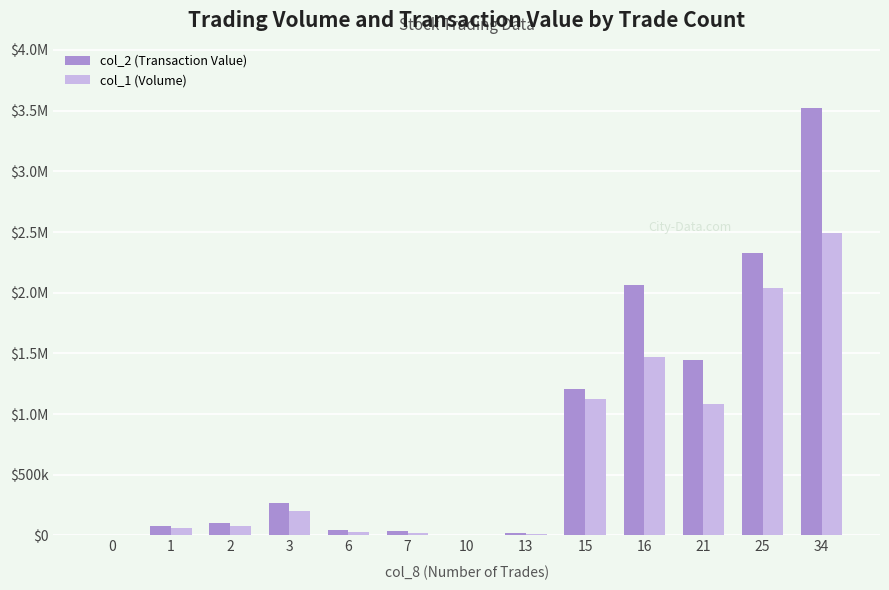

True or false: col_1 (Volume) has a value of 29262 at 7.

False